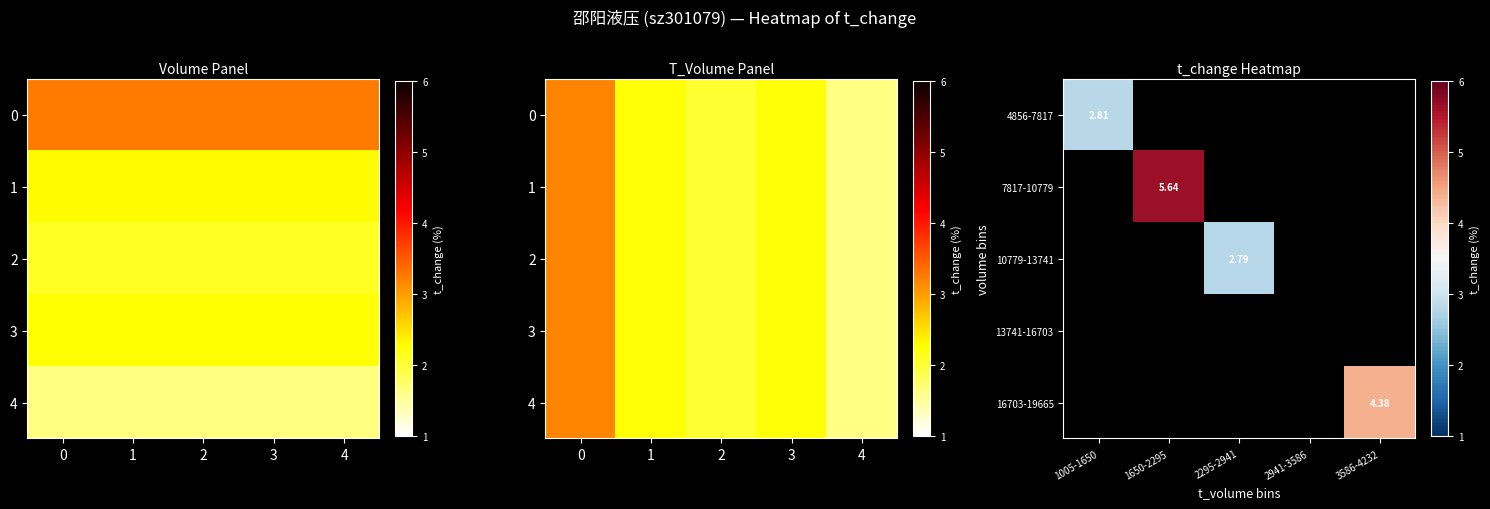

How many values in 16703-19665 are above zero?

1